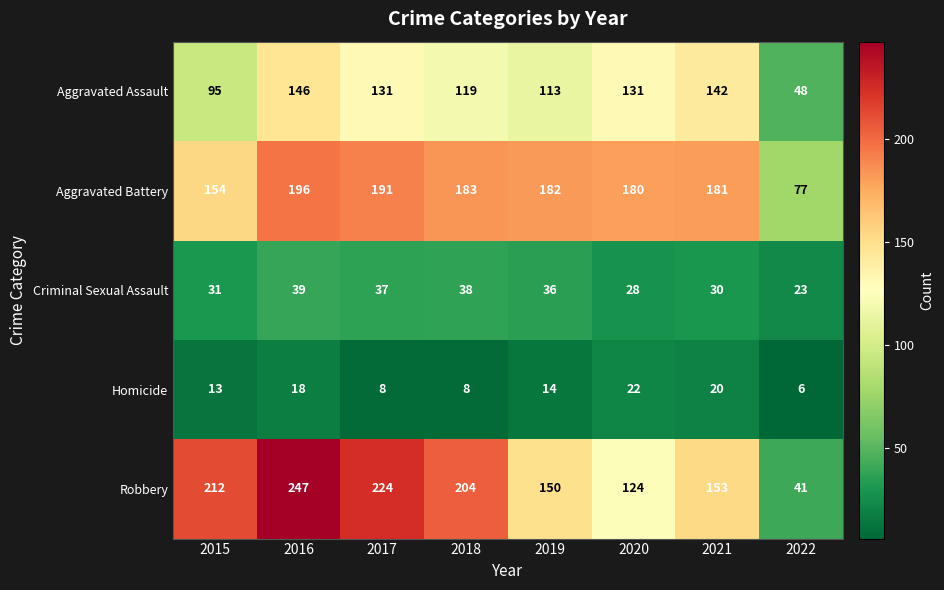

What is the average value of the Aggravated Battery series?

168